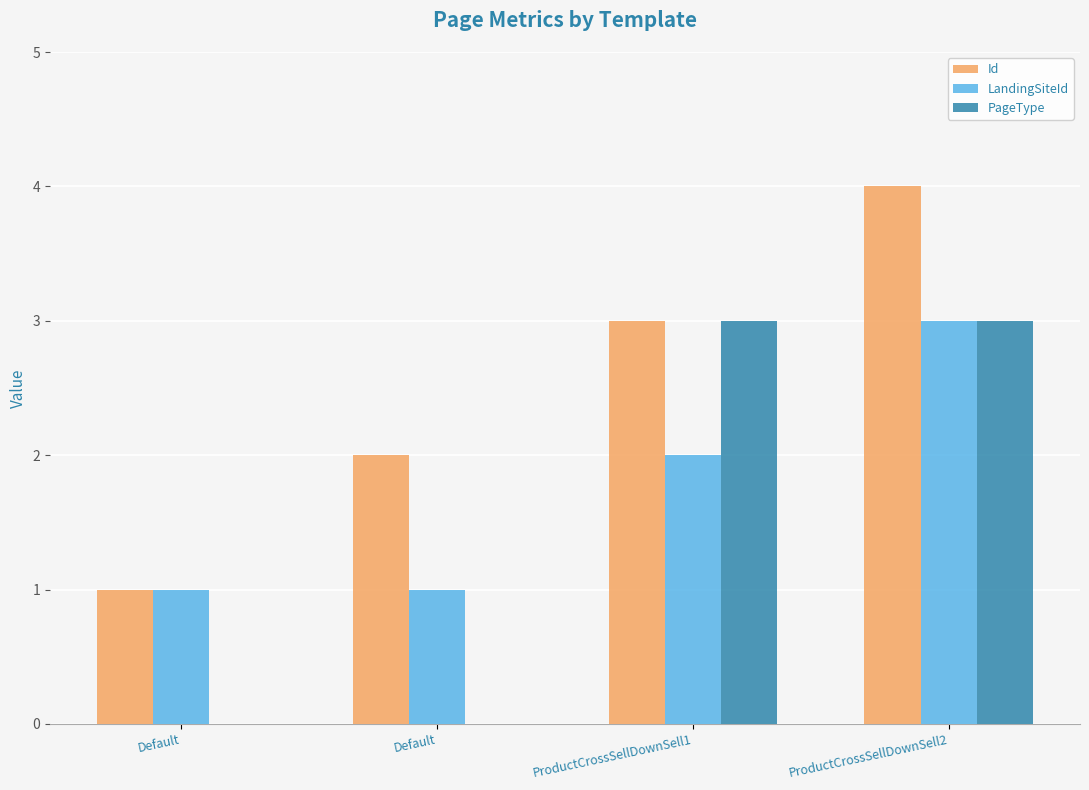

Reading left to right, extract all data points from this chart.

Id: Default=1	Default=2	ProductCrossSellDownSell1=3	ProductCrossSellDownSell2=4
LandingSiteId: Default=1	Default=1	ProductCrossSellDownSell1=2	ProductCrossSellDownSell2=3
PageType: Default=0	Default=0	ProductCrossSellDownSell1=3	ProductCrossSellDownSell2=3